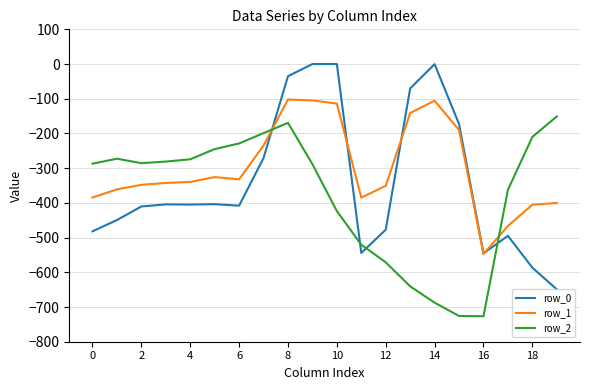

What is the minimum value shown in the chart?

-726.6